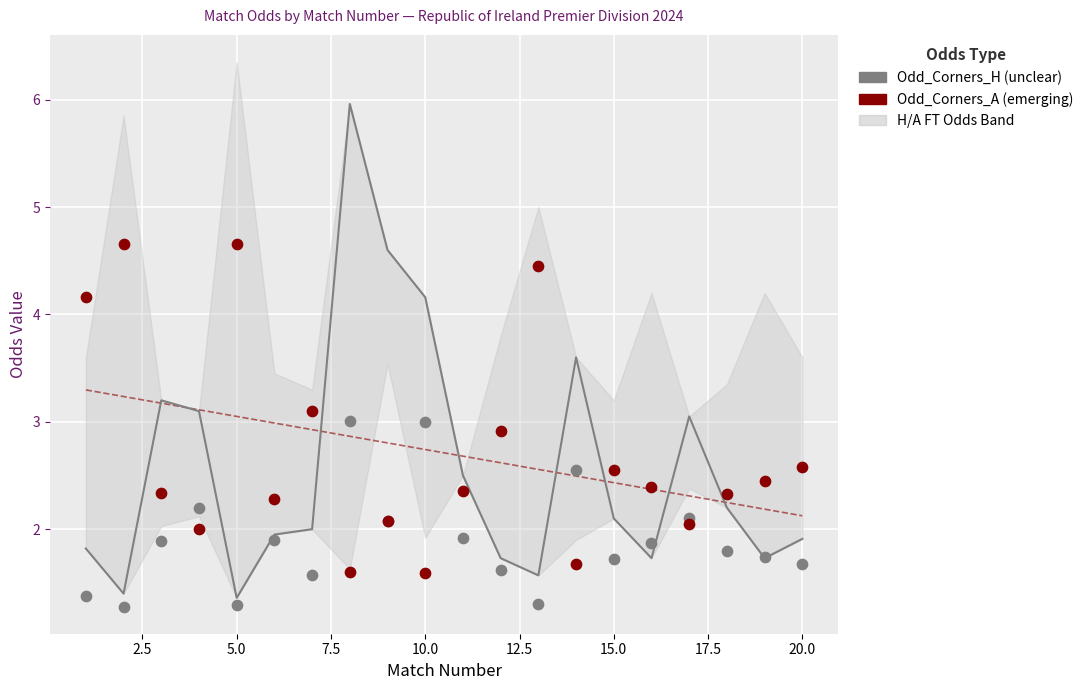

Which series has the largest total across all categories?

Odd_Corners_A (emerging)